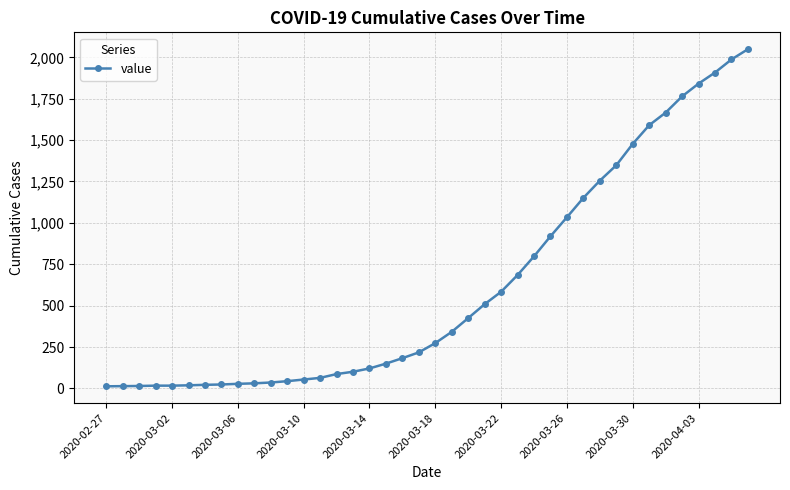

What is the smallest value displayed?

13